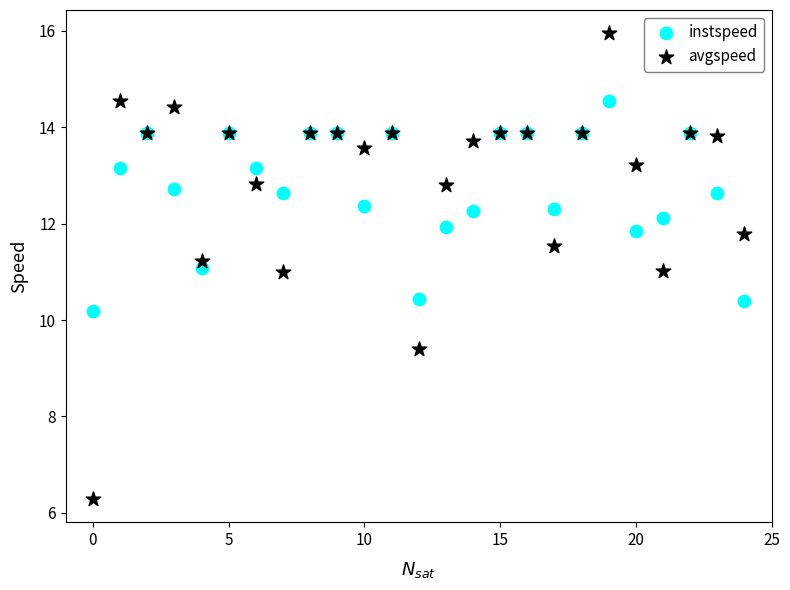

Which series has the widest spread of Y values?

avgspeed